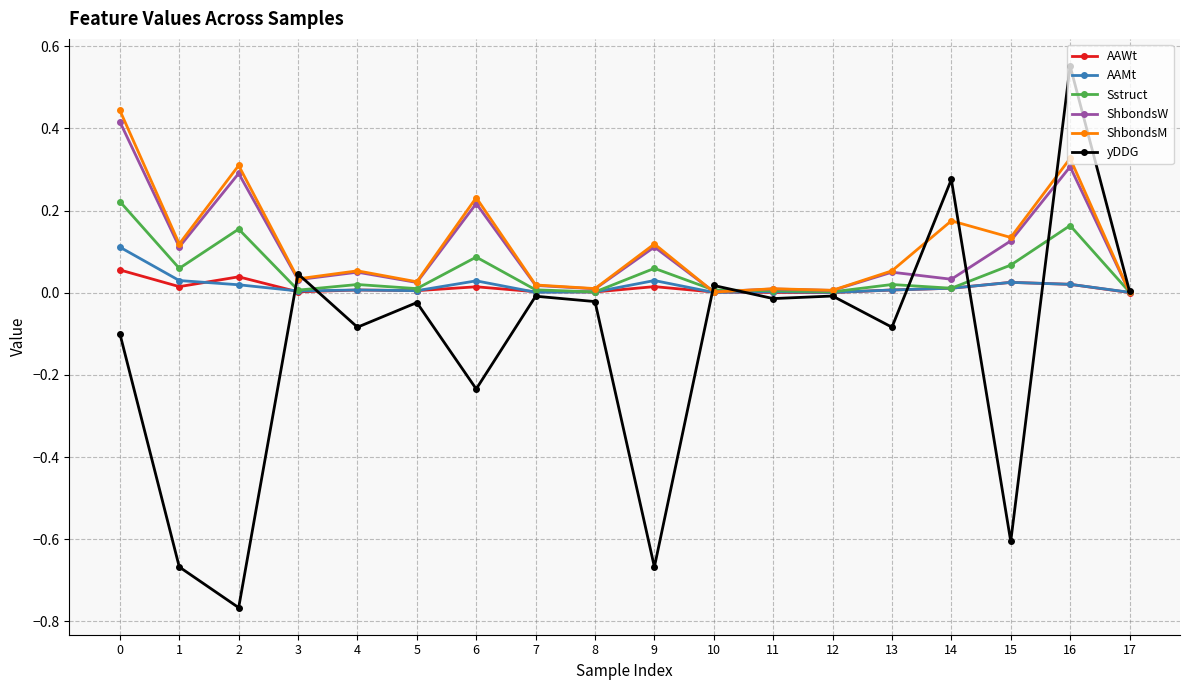

Between 5 and 15, which series saw the biggest shift?

yDDG